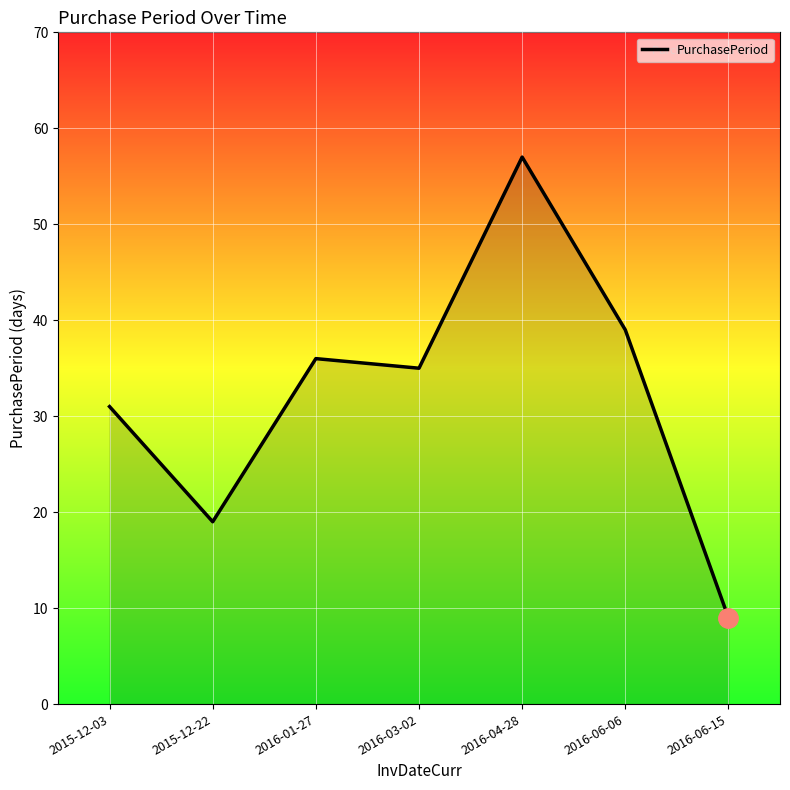

List the labels in order of value, largest first.

2016-04-28, 2016-06-06, 2016-01-27, 2016-03-02, 2015-12-03, 2015-12-22, 2016-06-15